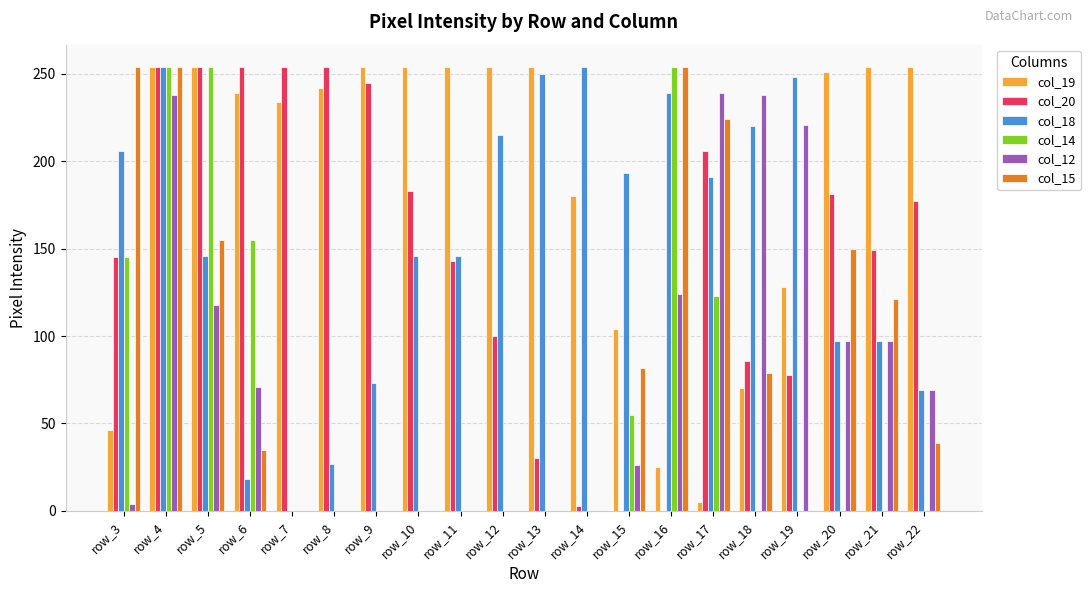

Is it true that col_18 equals 254 at row_14?

True